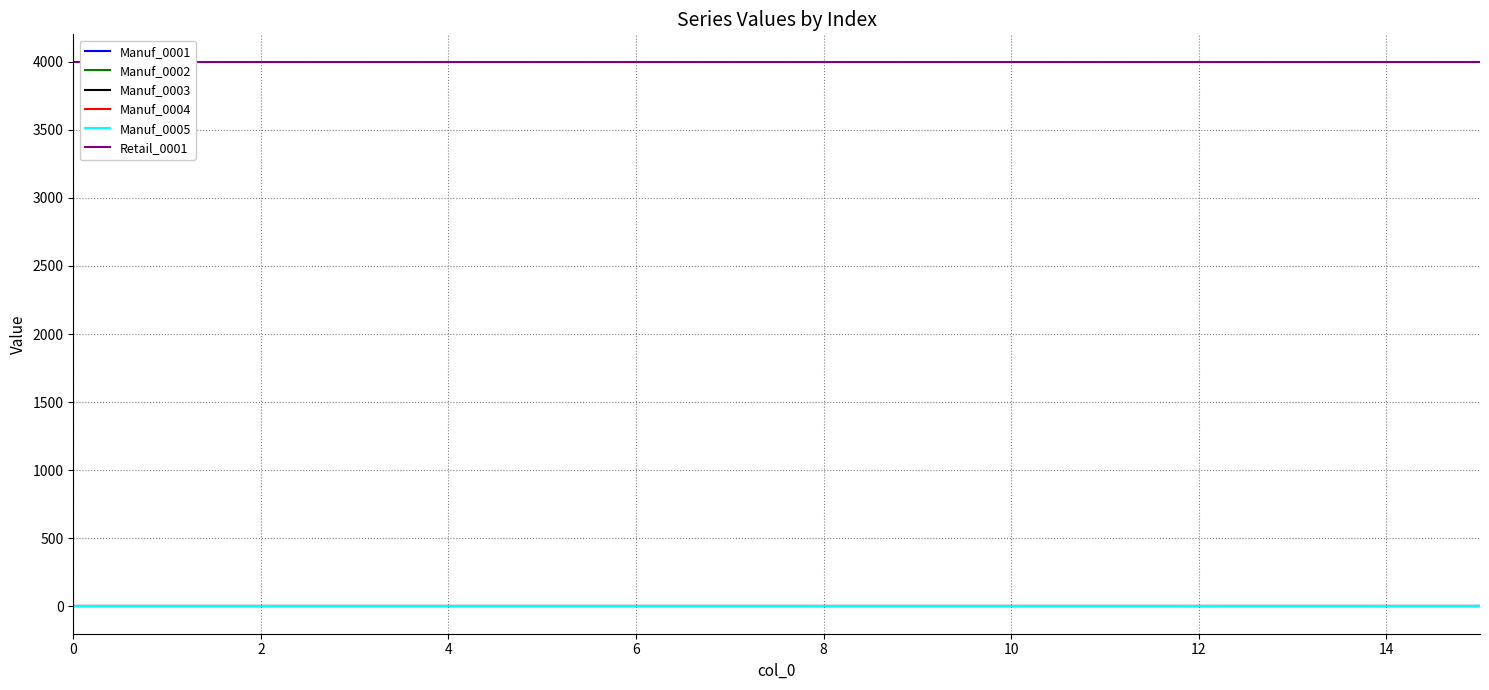

True or false: Manuf_0004 has more than 1 points higher than both neighbors.

False